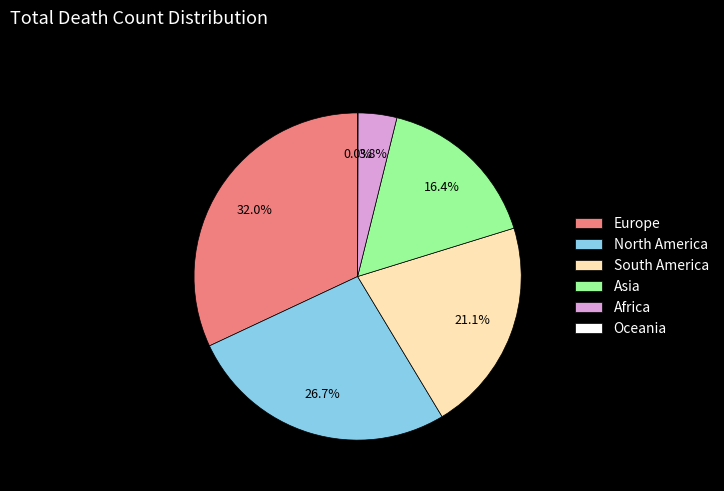

Is there any slice that represents more than half of the pie?

No